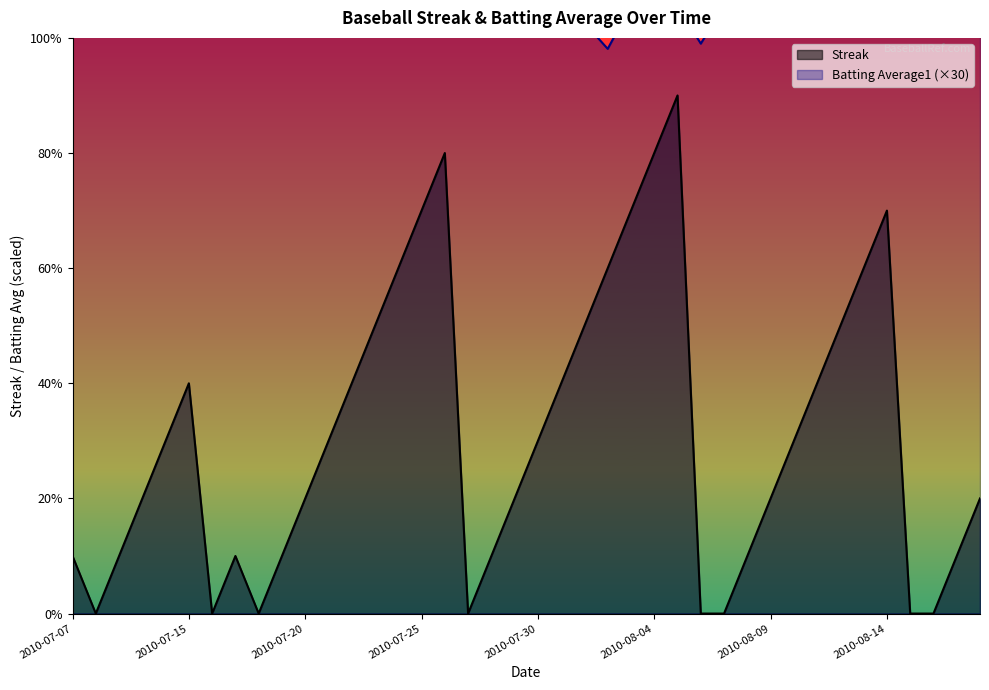

The Batting Average1 series shows 5.7 at 2010-07-10. True or false?

False